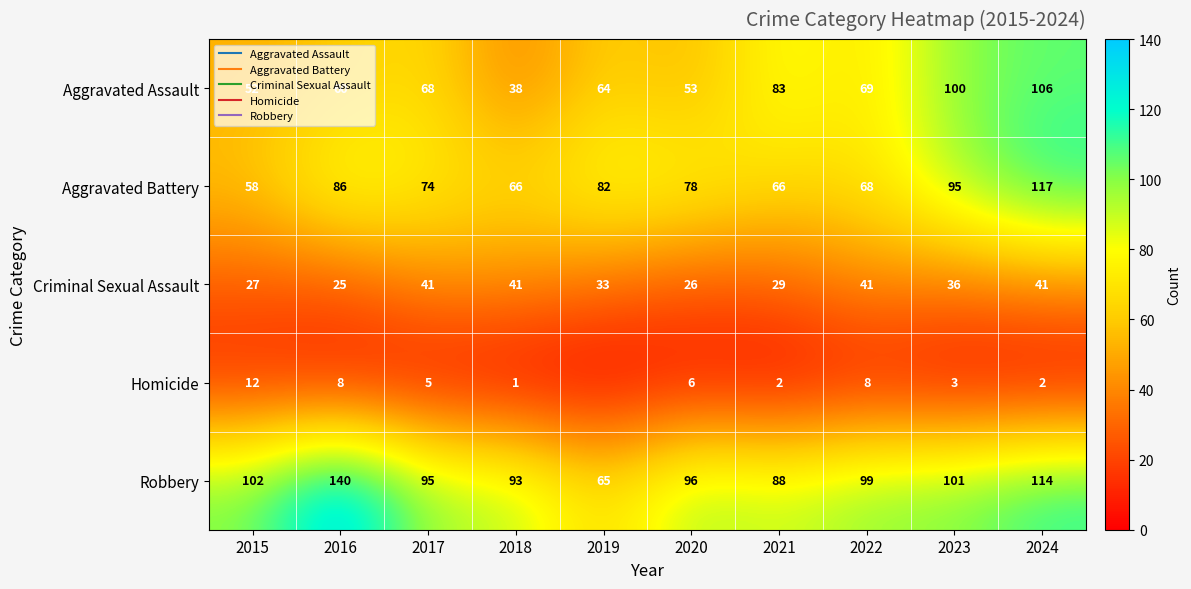

List the labels in order of Homicide value, smallest first.

2019, 2018, 2021, 2024, 2023, 2017, 2020, 2016, 2022, 2015